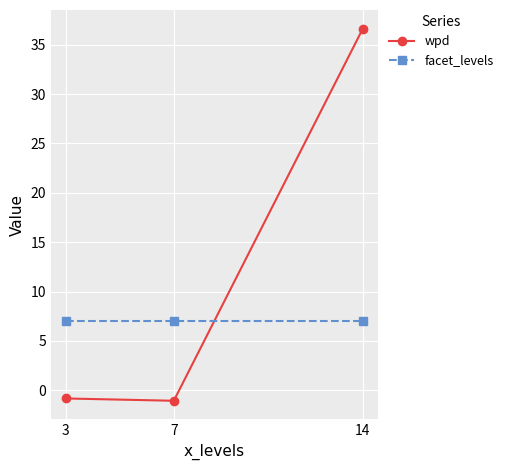

How many positive values does the wpd series have?

1